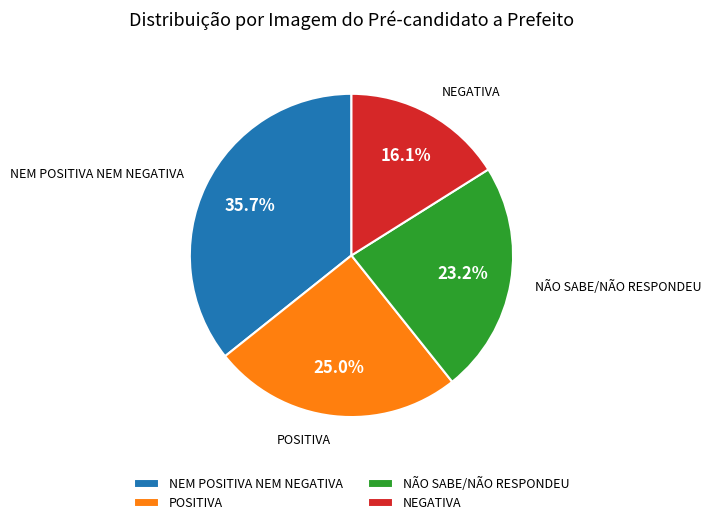

Combined, what portion of the pie is NÃO SABE/NÃO RESPONDEU and POSITIVA?

48.2%